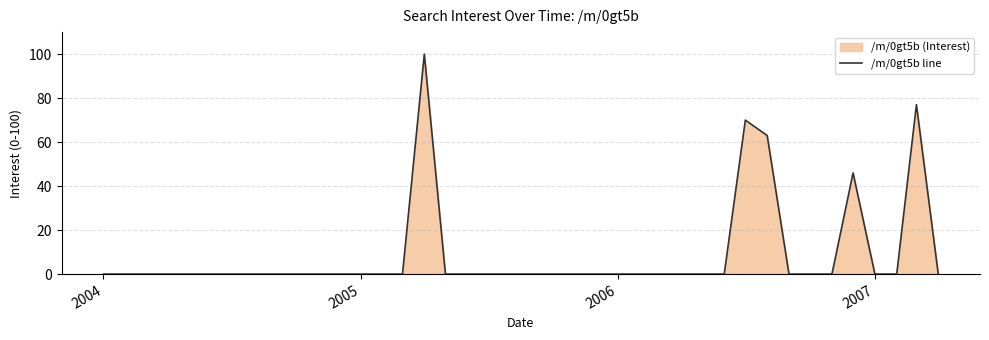

What is the greatest value displayed?

100